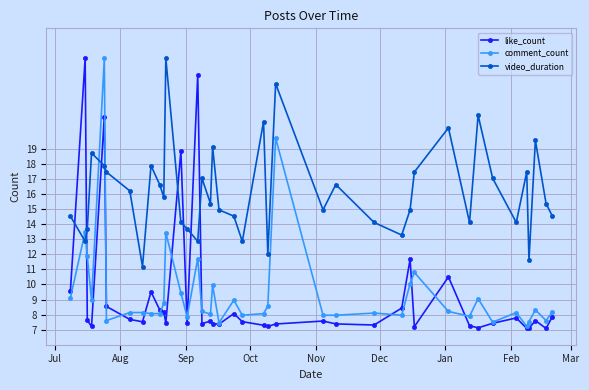

How many categories are shown in the chart?

40